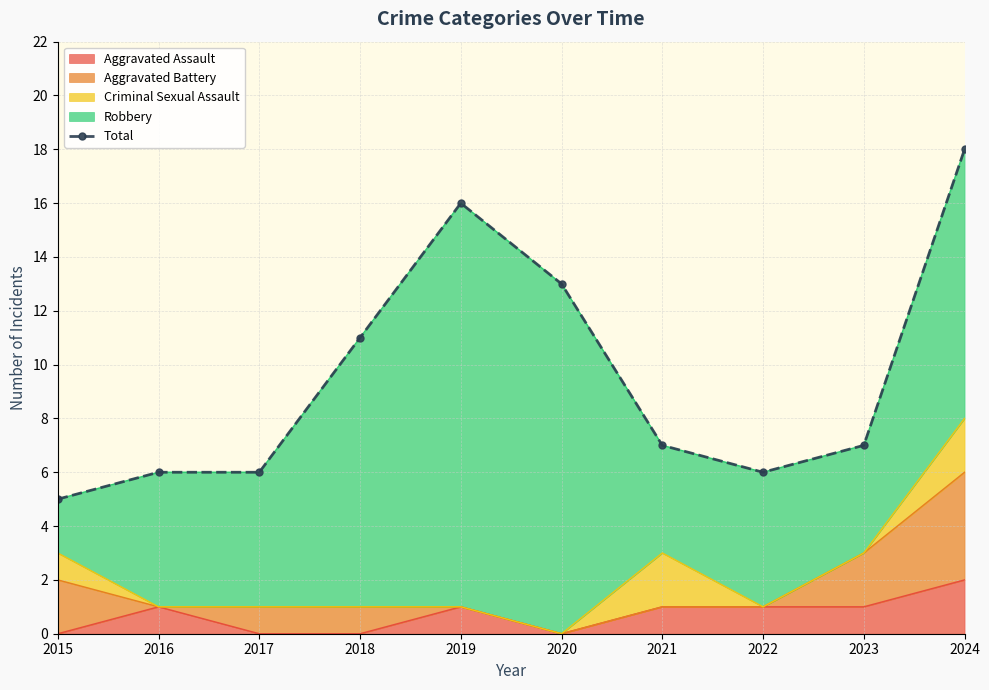

What is the minimum value shown in the chart?

5